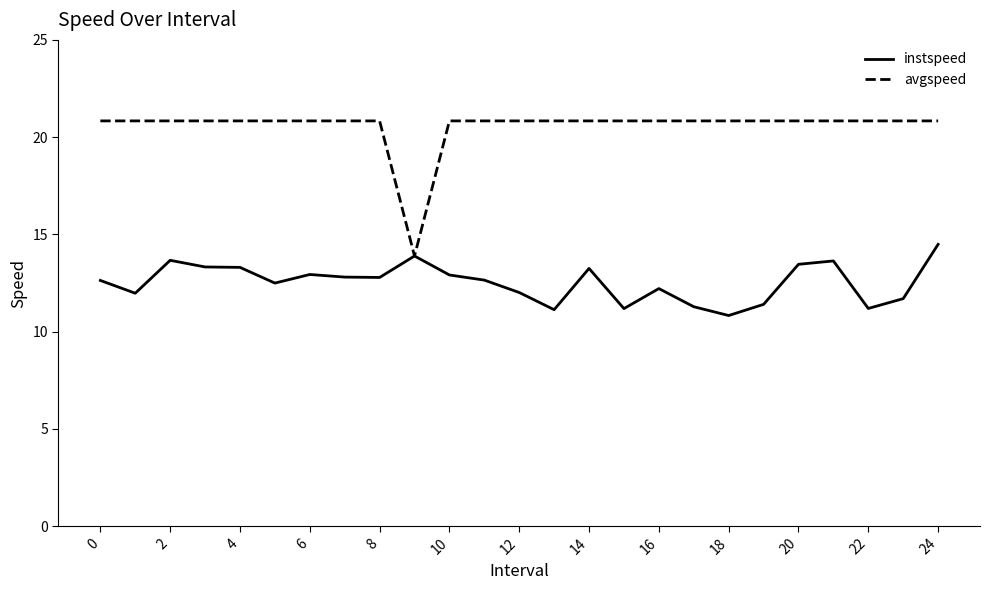

What is the maximum value for instspeed?

14.5